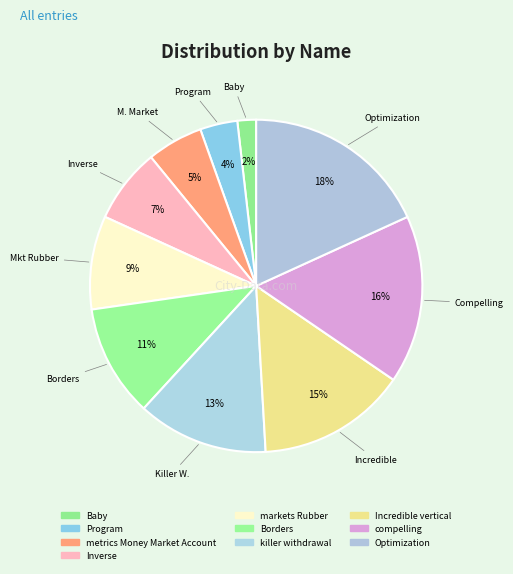

Count the number of slices in the pie.

10